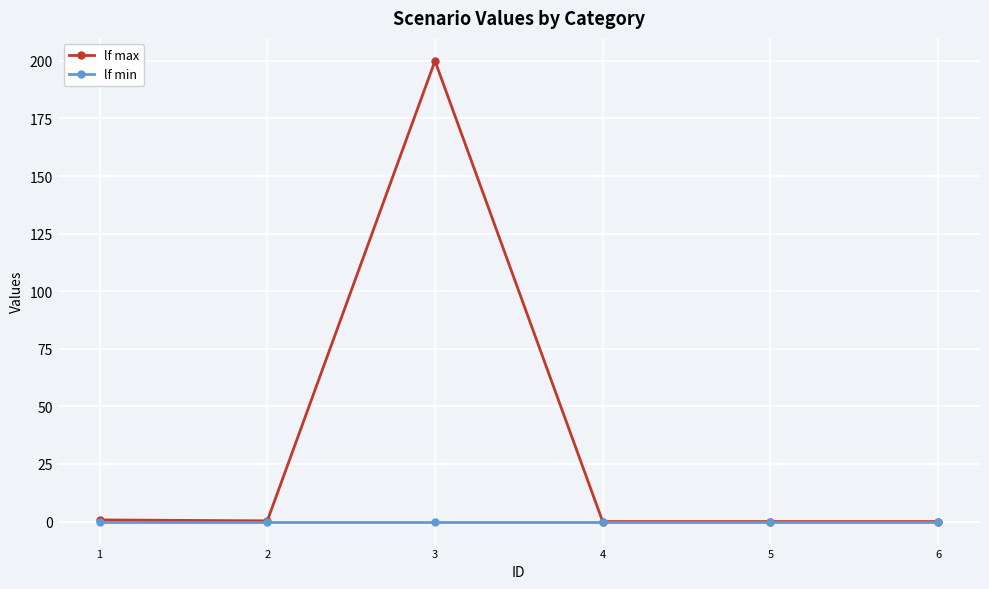

Is it true that lf max equals -106.9 at 5?

False